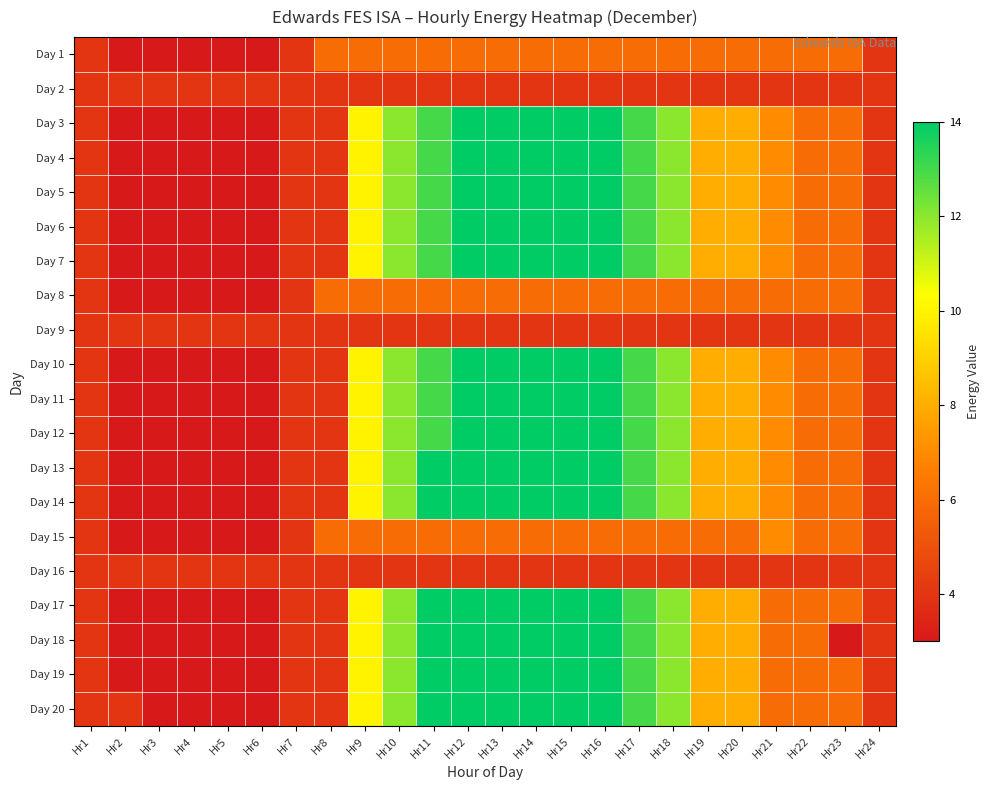

How many series are shown in this chart?

20